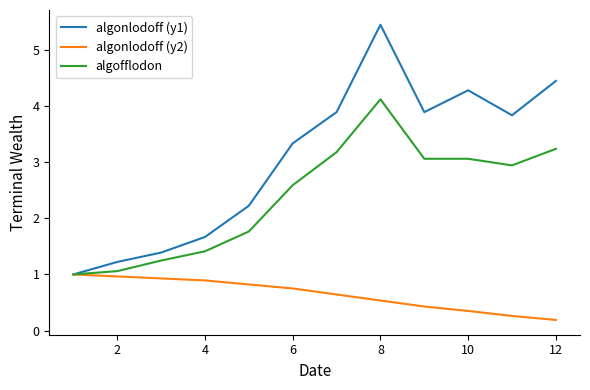

Is this an area chart (filled region under the line)?

No